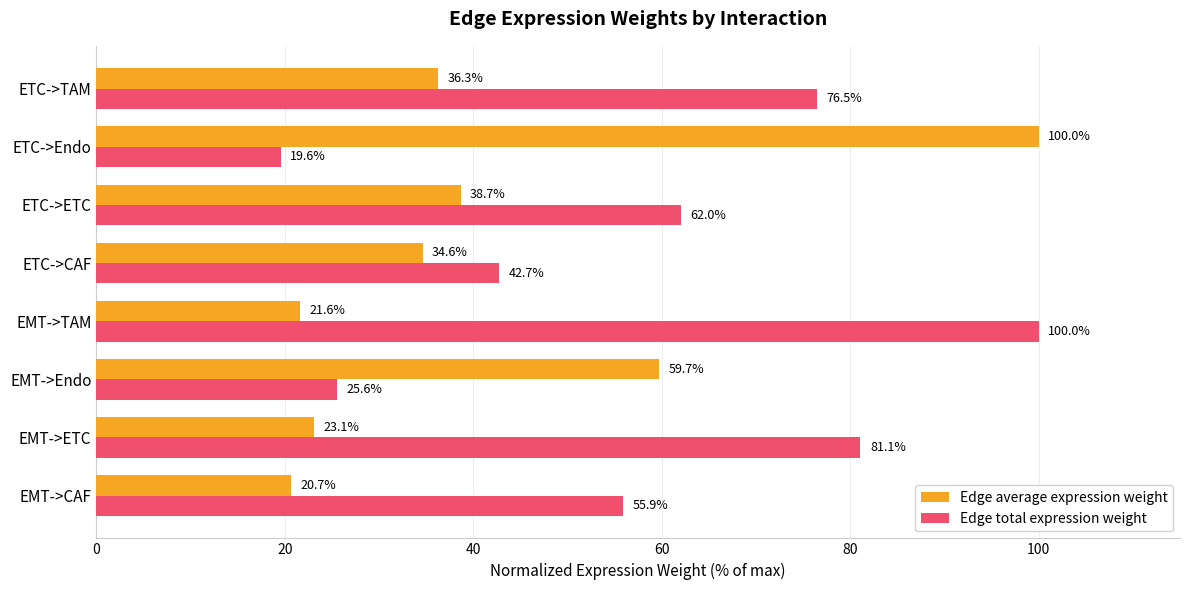

Rank the categories by Edge total expression weight value from highest to lowest.

EMT->TAM, EMT->ETC, ETC->TAM, ETC->ETC, EMT->CAF, ETC->CAF, EMT->Endo, ETC->Endo